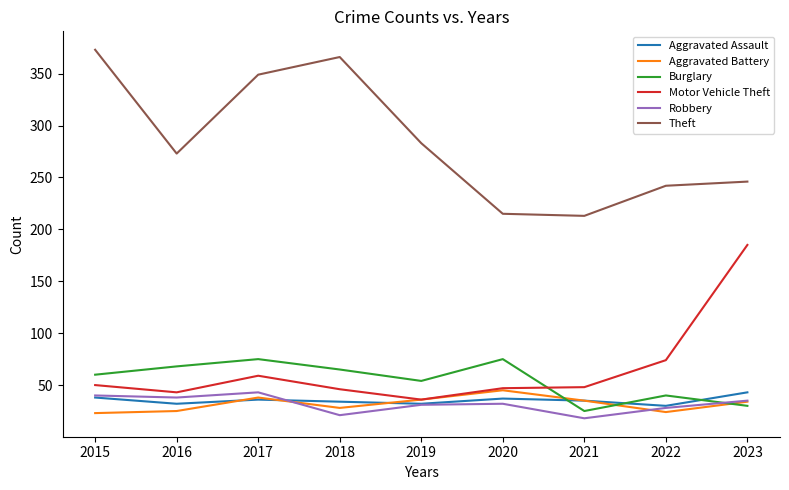

Is the value of Theft at 2019 greater than the value of Burglary at 2016?

Yes